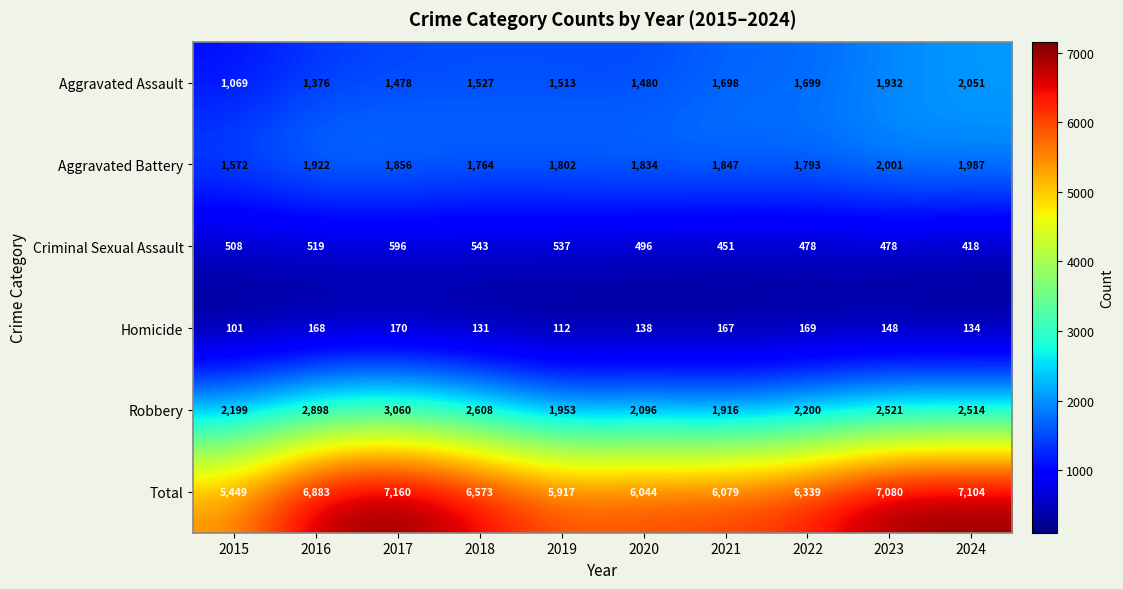

Where is Criminal Sexual Assault nearest to the value 507?

2015